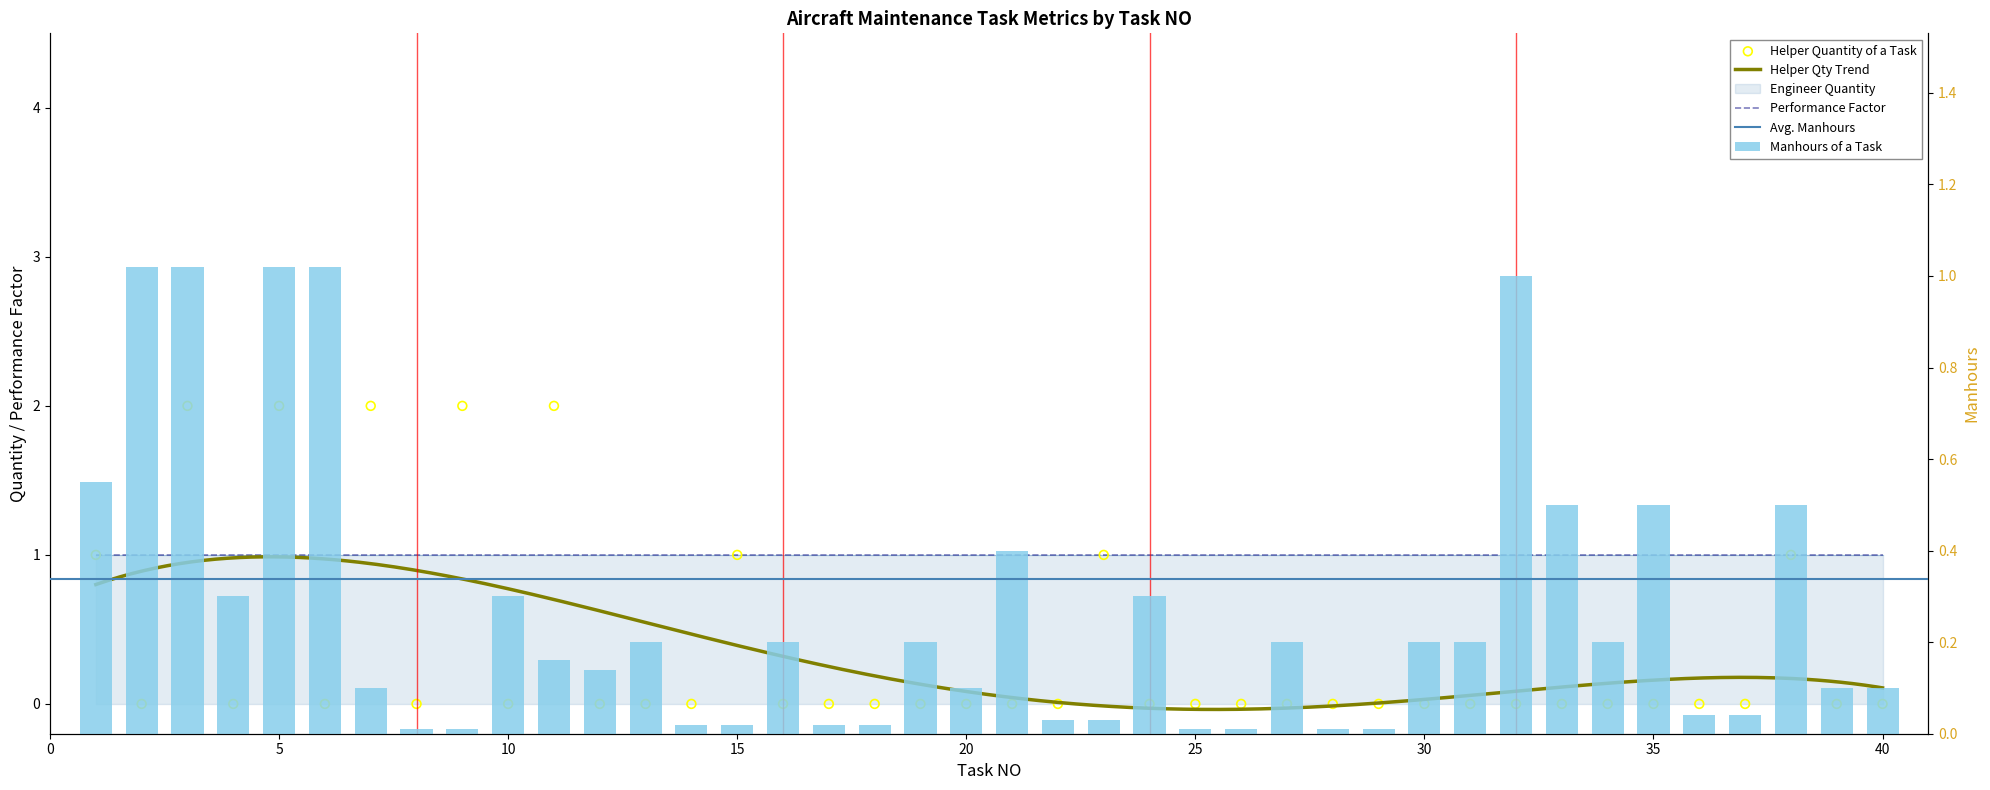

What is the total value across all series at 11?

2.2